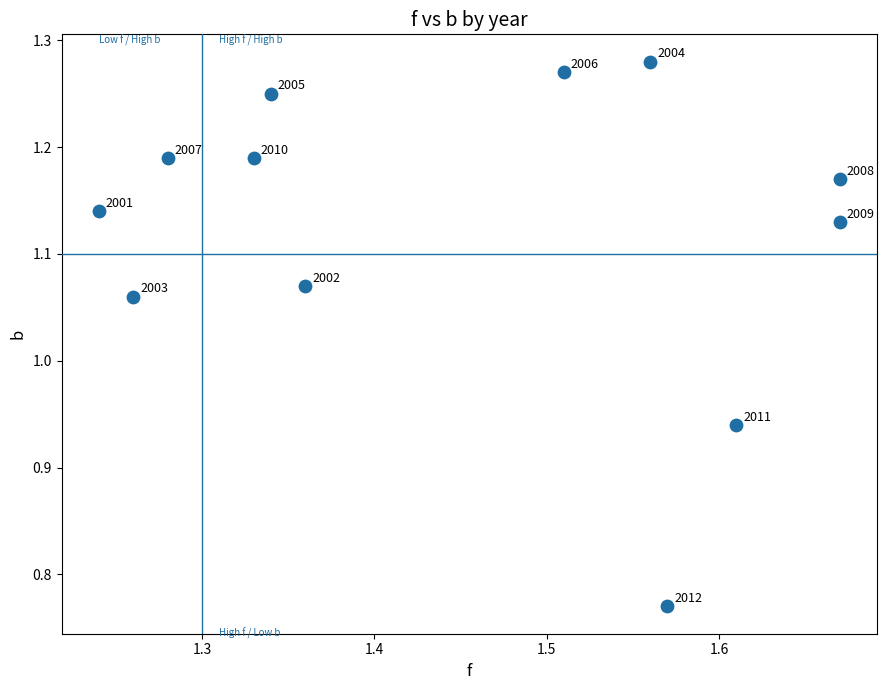

What is the average X value?

1.4